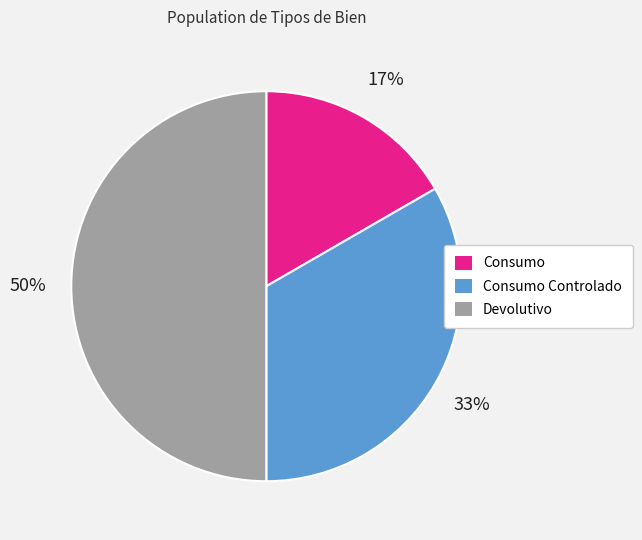

What is the ratio of the value at Consumo Controlado to the value at Devolutivo?

0.7